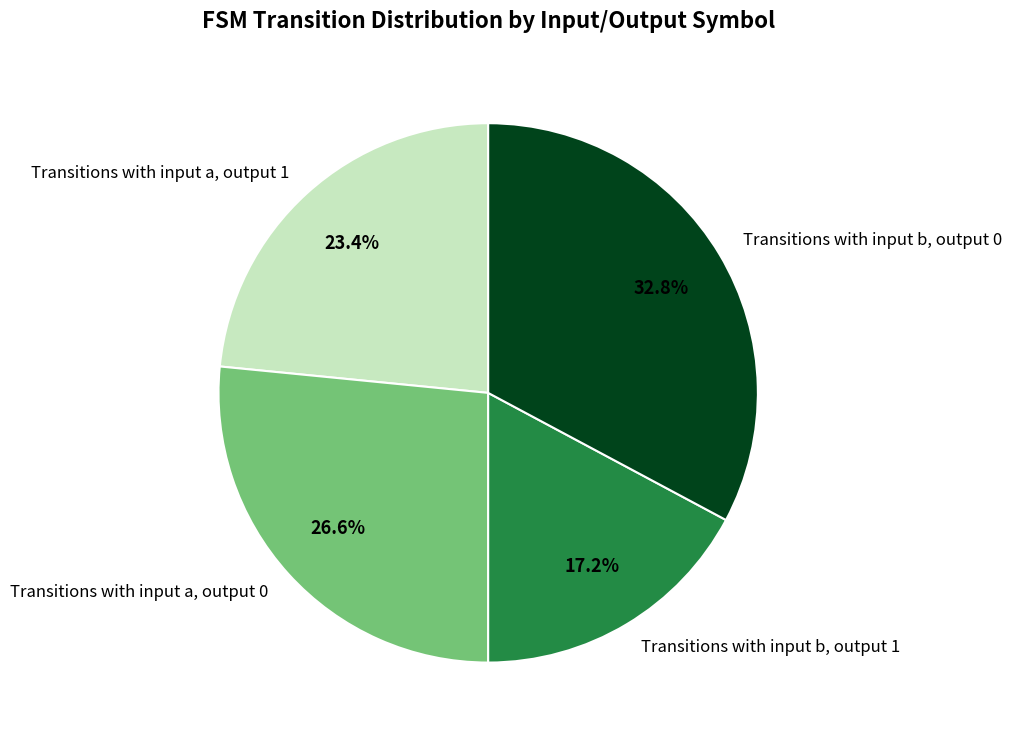

What percentage do Transitions with input a, output 1 and Transitions with input b, output 1 together represent?

40.6%